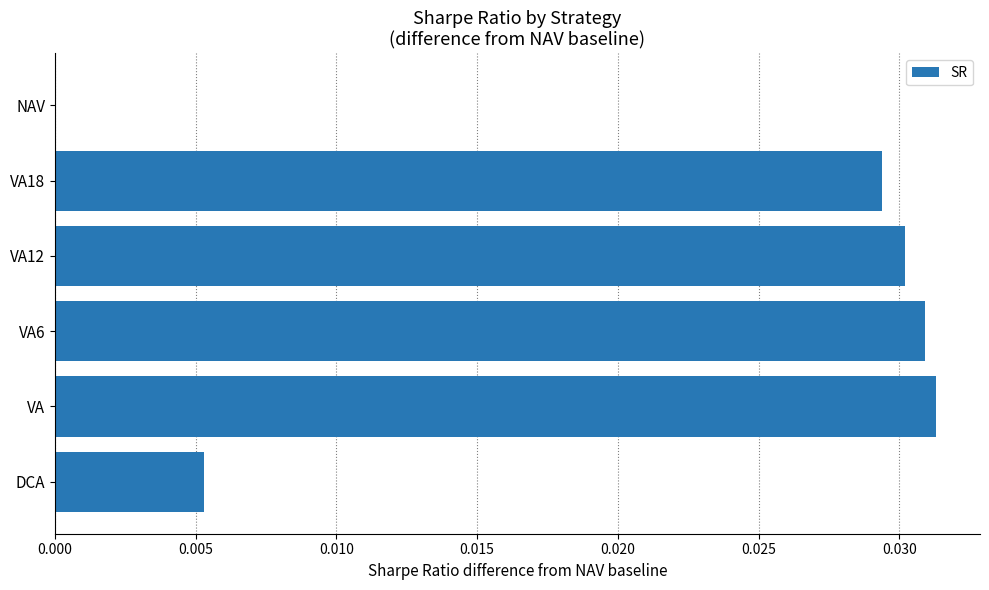

Is it true that the value at VA18 is 0.0?

True